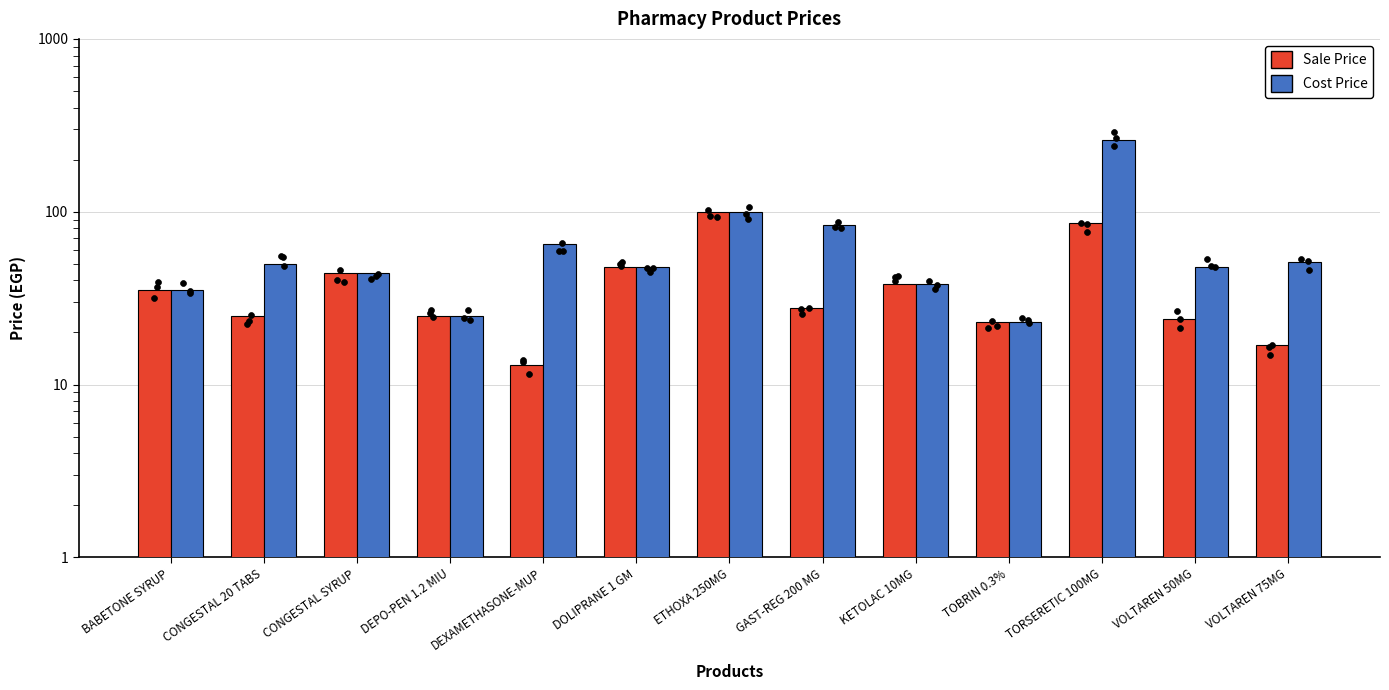

At which category is the sum across all series the highest?

TORSERETIC 100MG